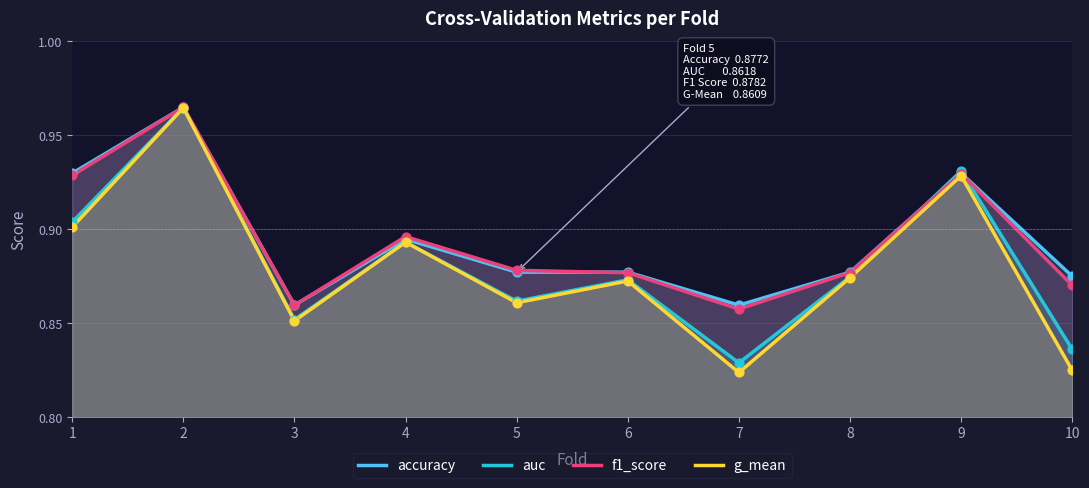

Which series has the largest total across all categories?

accuracy